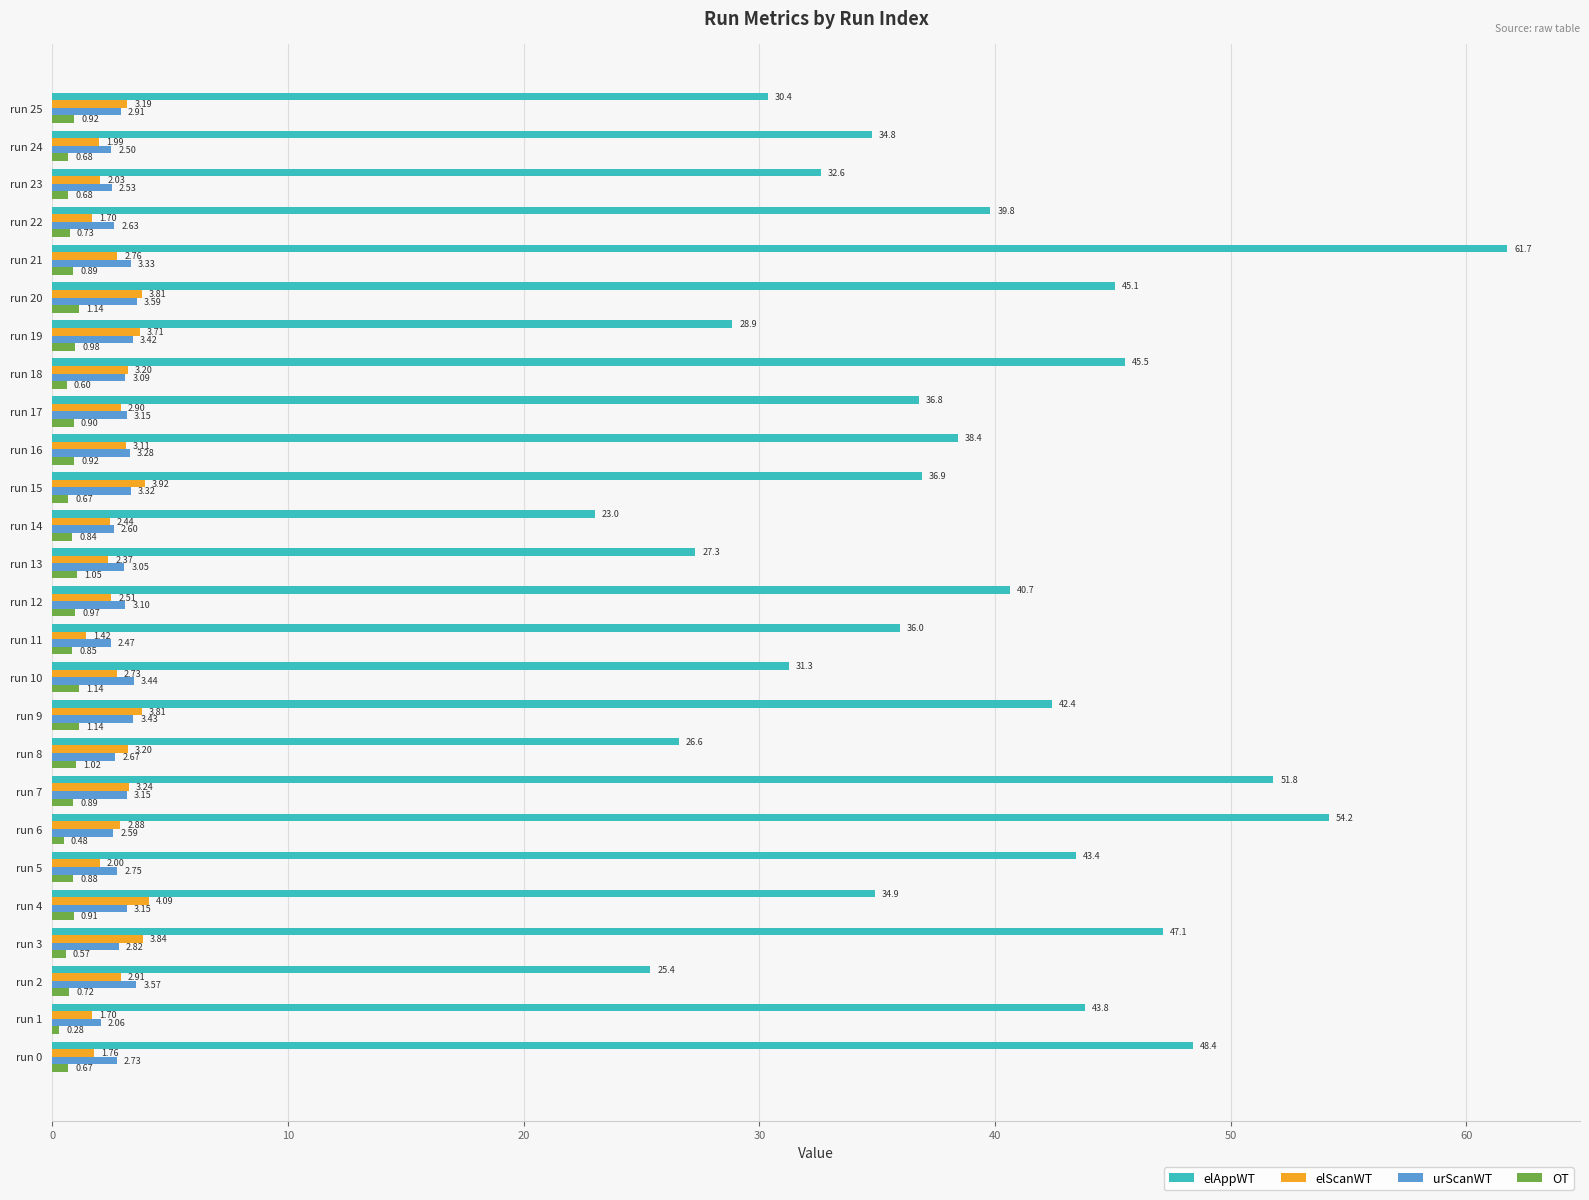

Which series has the largest range (max minus min)?

elAppWT